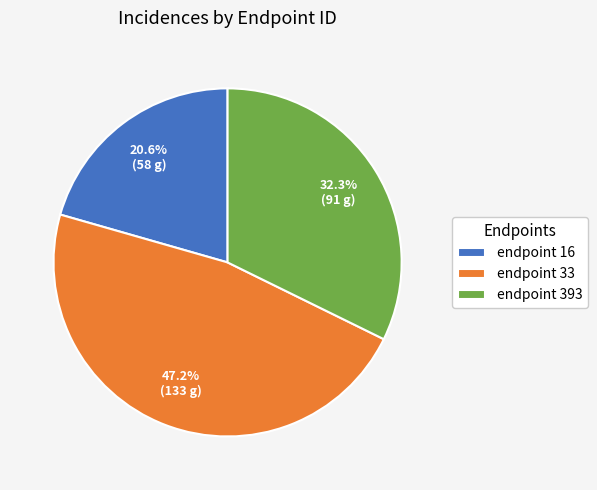

What is the total percentage of endpoint 393 and endpoint 33?

79.4%